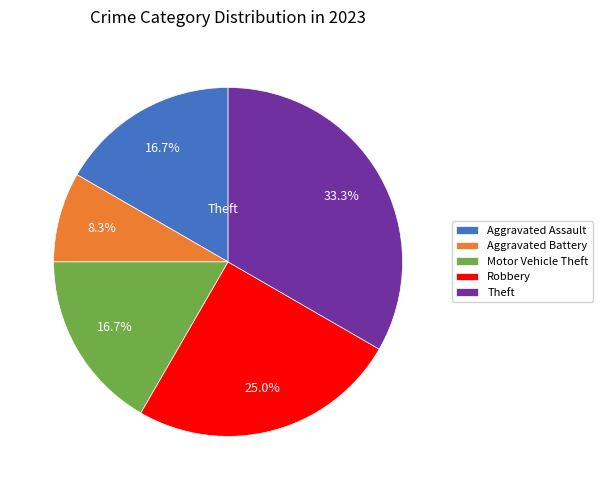

How many segments does this pie chart have?

5